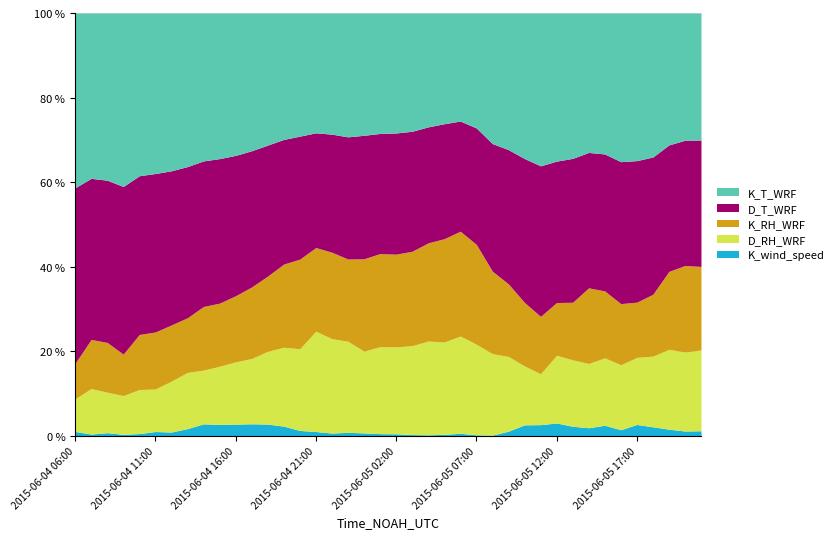

What are all the series names shown in the legend?

K_T_WRF, D_T_WRF, K_RH_WRF, D_RH_WRF, K_wind_speed